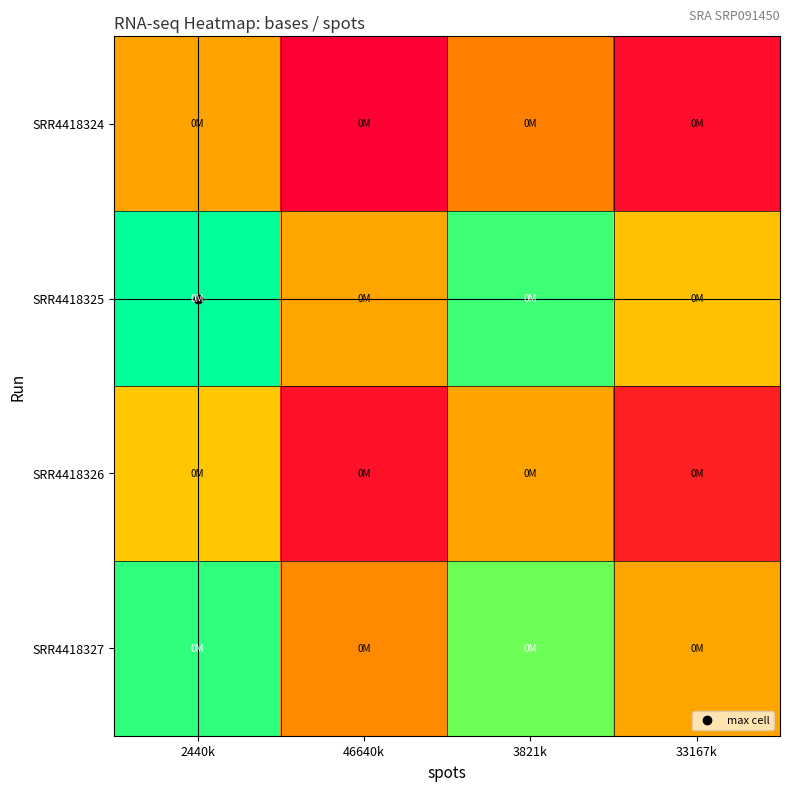

Which series has the largest range (max minus min)?

SRR4418325